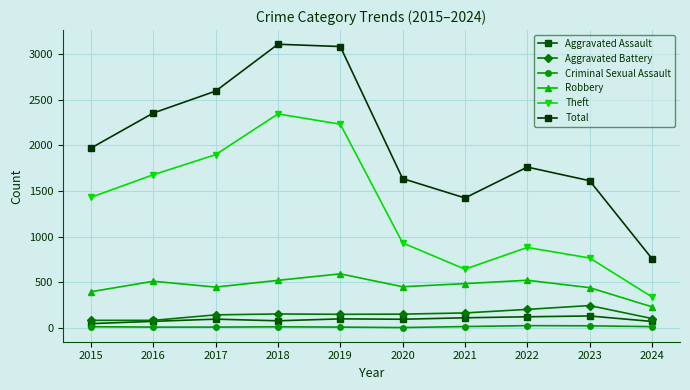

Which has a higher value, 2022 or 2017?

2022